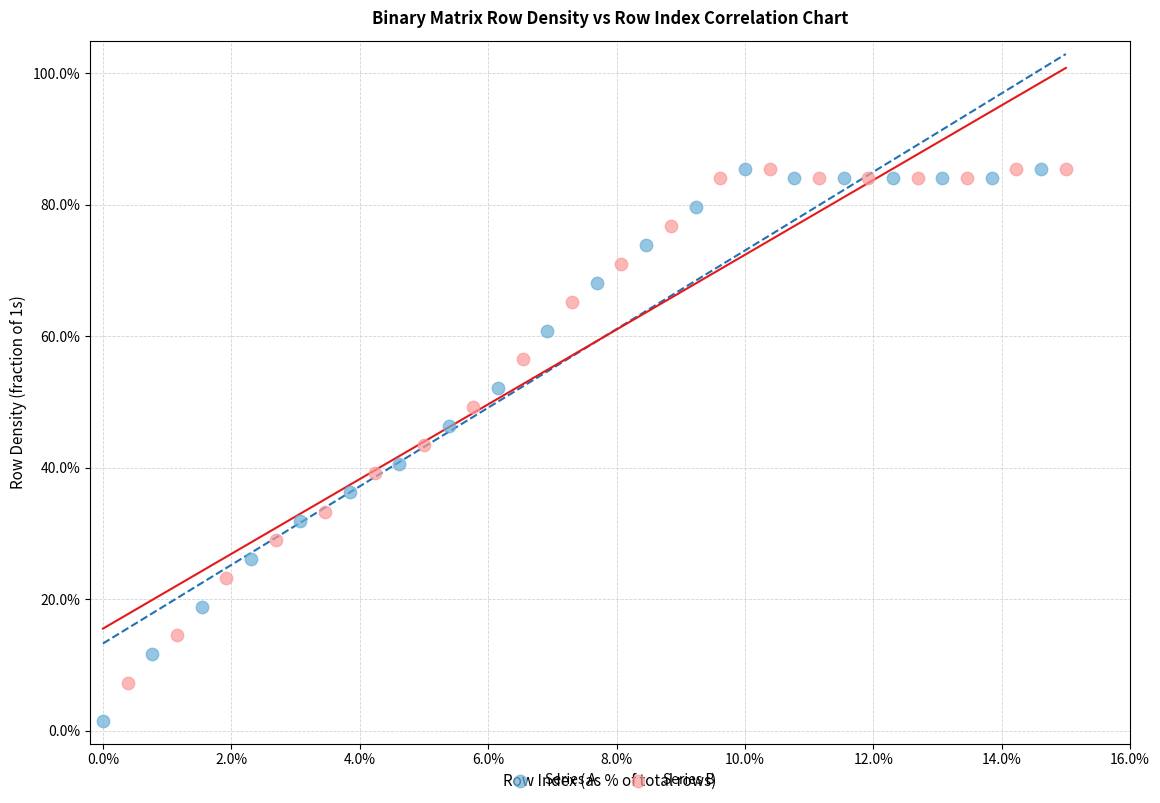

What are all the series names shown in the legend?

Series A, Series B